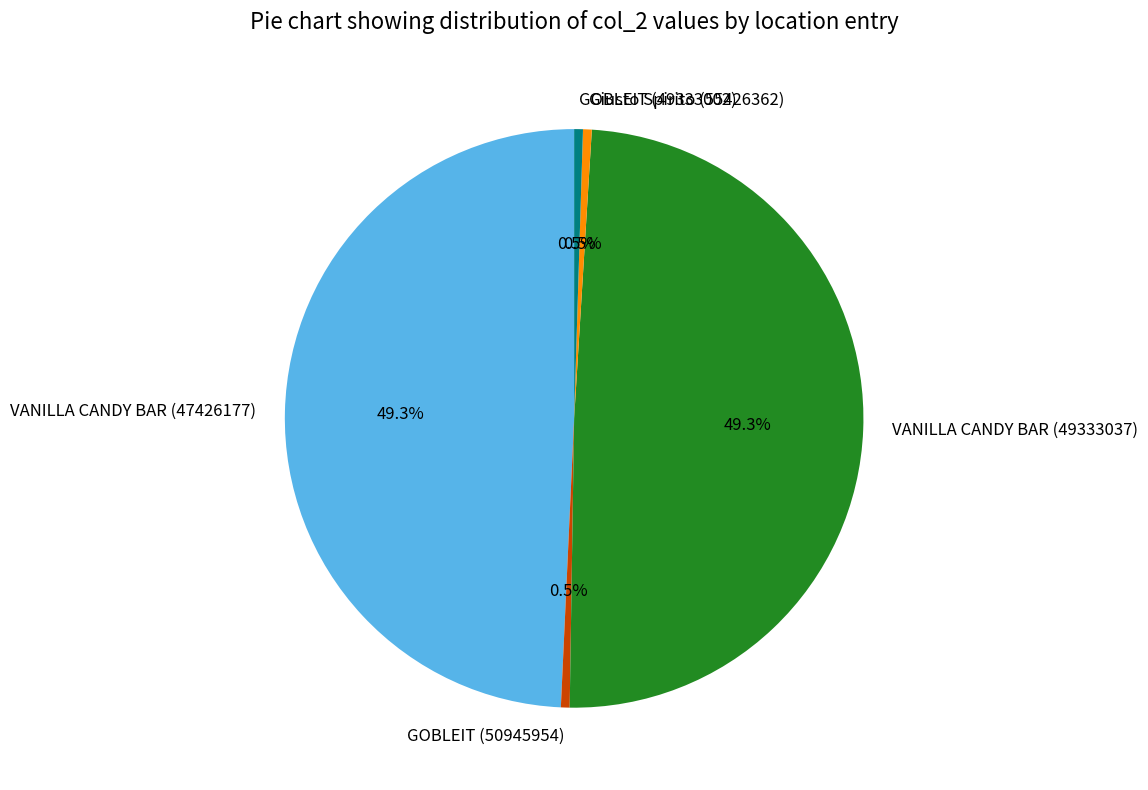

What percentage is NOT represented by Giusto Spirito (55426362)?

99.5%